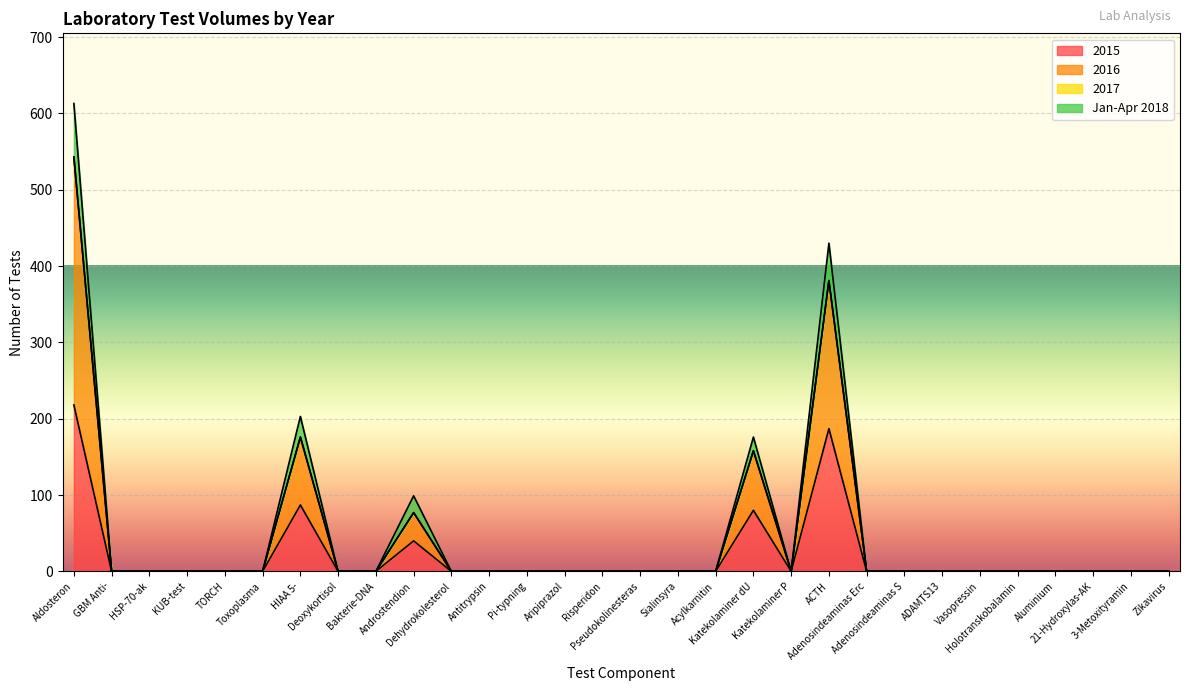

True or false: 2016 and Jan-Apr 2018 intersect in this chart.

False